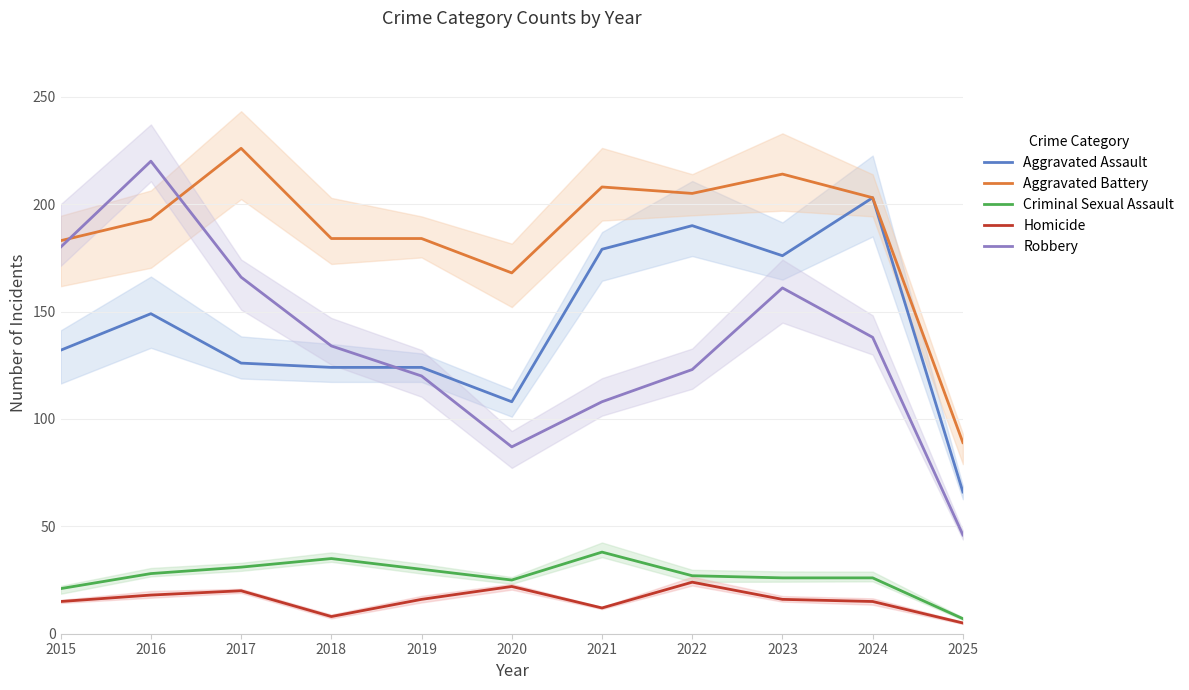

What is the maximum value for Robbery?

220